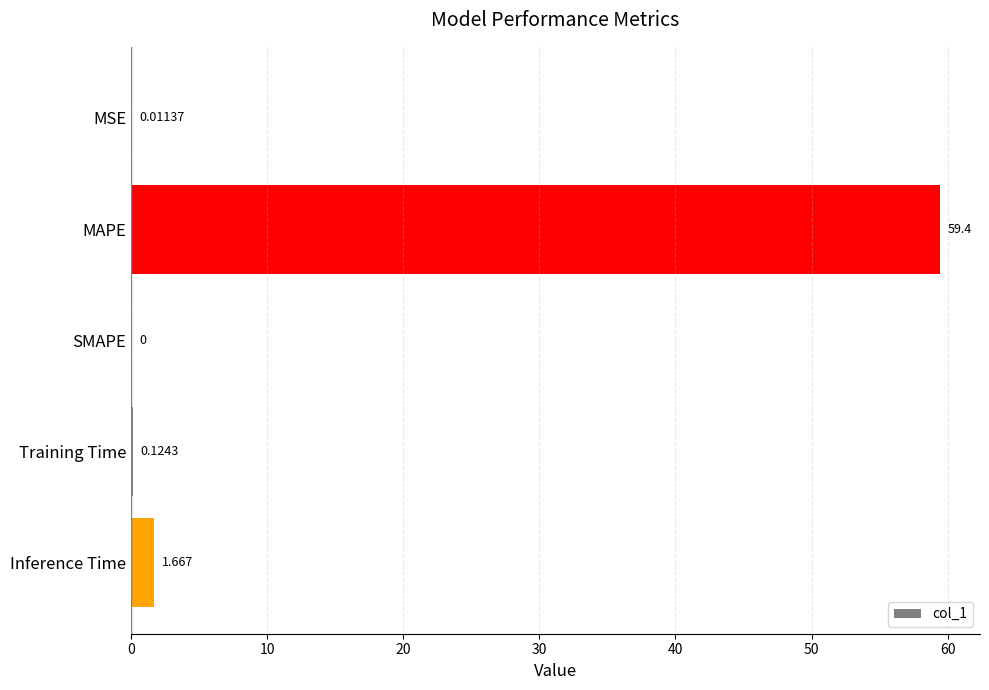

What is the sum of all values?

61.2